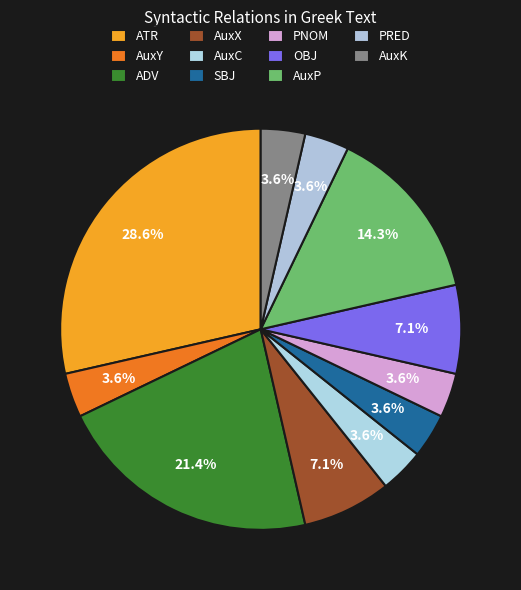

What percentage is the OBJ slice, to the nearest percent?

7%